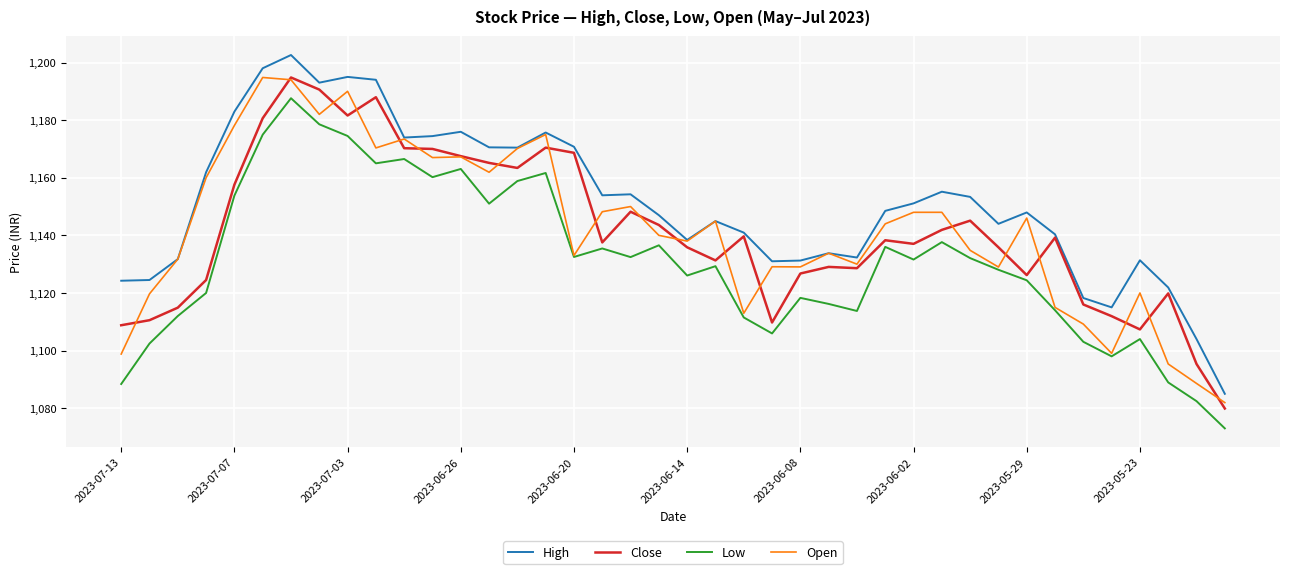

True or false: Low and High cross at least once.

False